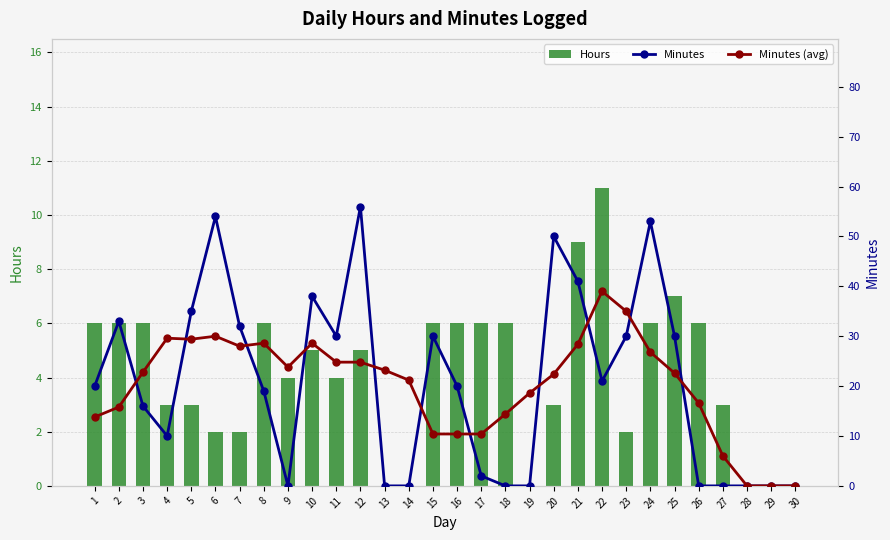

How many positive values does the Minutes (avg) series have?

27